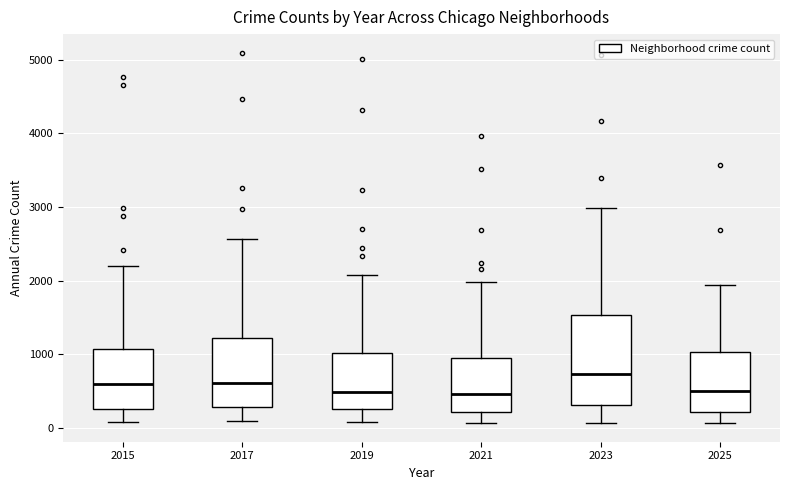

Reading left to right, transcribe this box plot: for each box, give where its median line is, the range the box spans, and where its two whiskers end, as read against the y-axis. The values are not printed on the chart, so give them approximately, as read against the axis.

2015: median 600, box 300 to 1100, whiskers 100 to 2200
2017: median 600, box 300 to 1200, whiskers 100 to 2600
2019: median 500, box 300 to 1000, whiskers 100 to 2100
2021: median 500, box 200 to 900, whiskers 100 to 2000
2023: median 700, box 300 to 1500, whiskers 100 to 3000
2025: median 500, box 200 to 1000, whiskers 100 to 1900